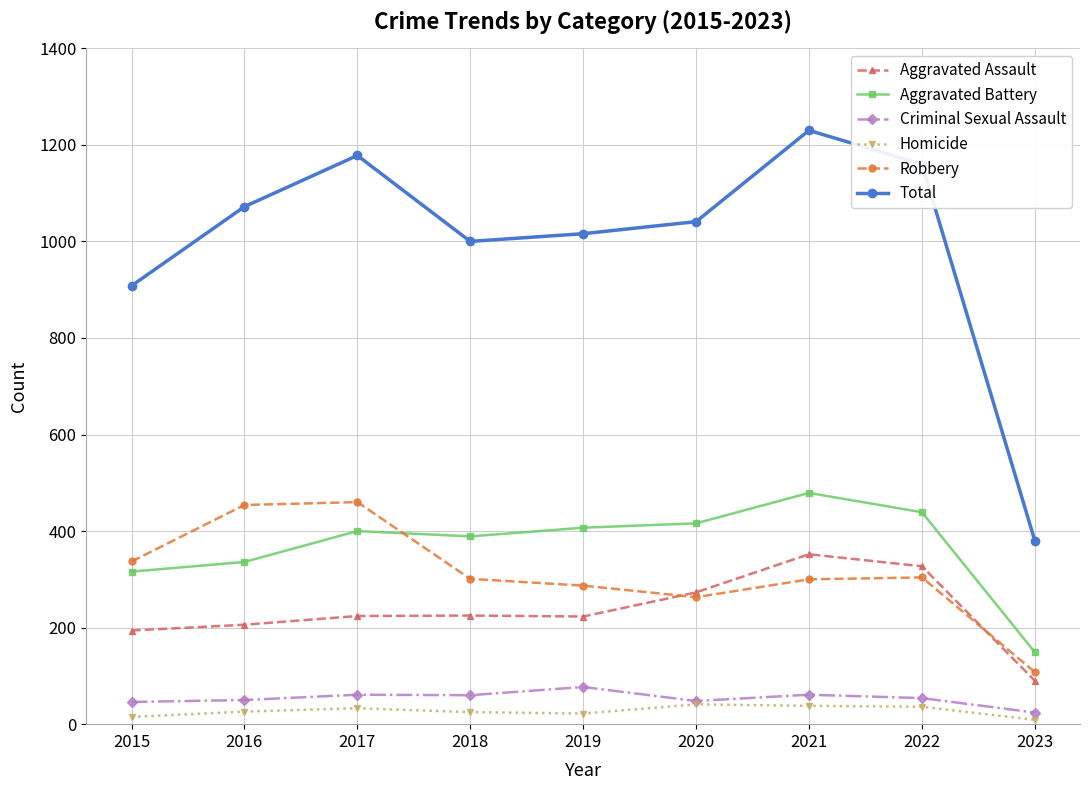

Which category has the highest value across all series?

2021